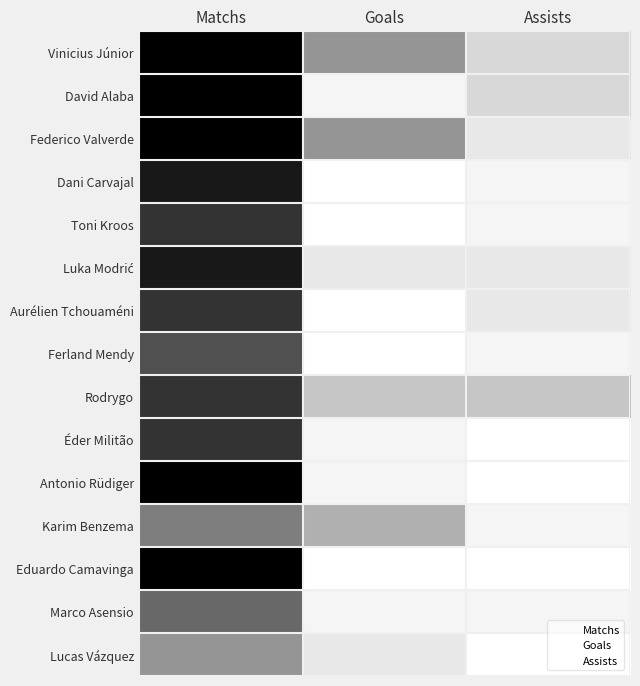

Reading left to right, what are all the values shown in this chart?

Vinicius Júnior: 12	6	3
David Alaba: 12	1	3
Federico Valverde: 12	6	2
Dani Carvajal: 11	0	1
Toni Kroos: 10	0	1
Luka Modrić: 11	2	2
Aurélien Tchouaméni: 10	0	2
Ferland Mendy: 9	0	1
Rodrygo: 10	4	4
Éder Militão: 10	1	0
Antonio Rüdiger: 12	1	0
Karim Benzema: 7	5	1
Eduardo Camavinga: 12	0	0
Marco Asensio: 8	1	1
Lucas Vázquez: 6	2	0